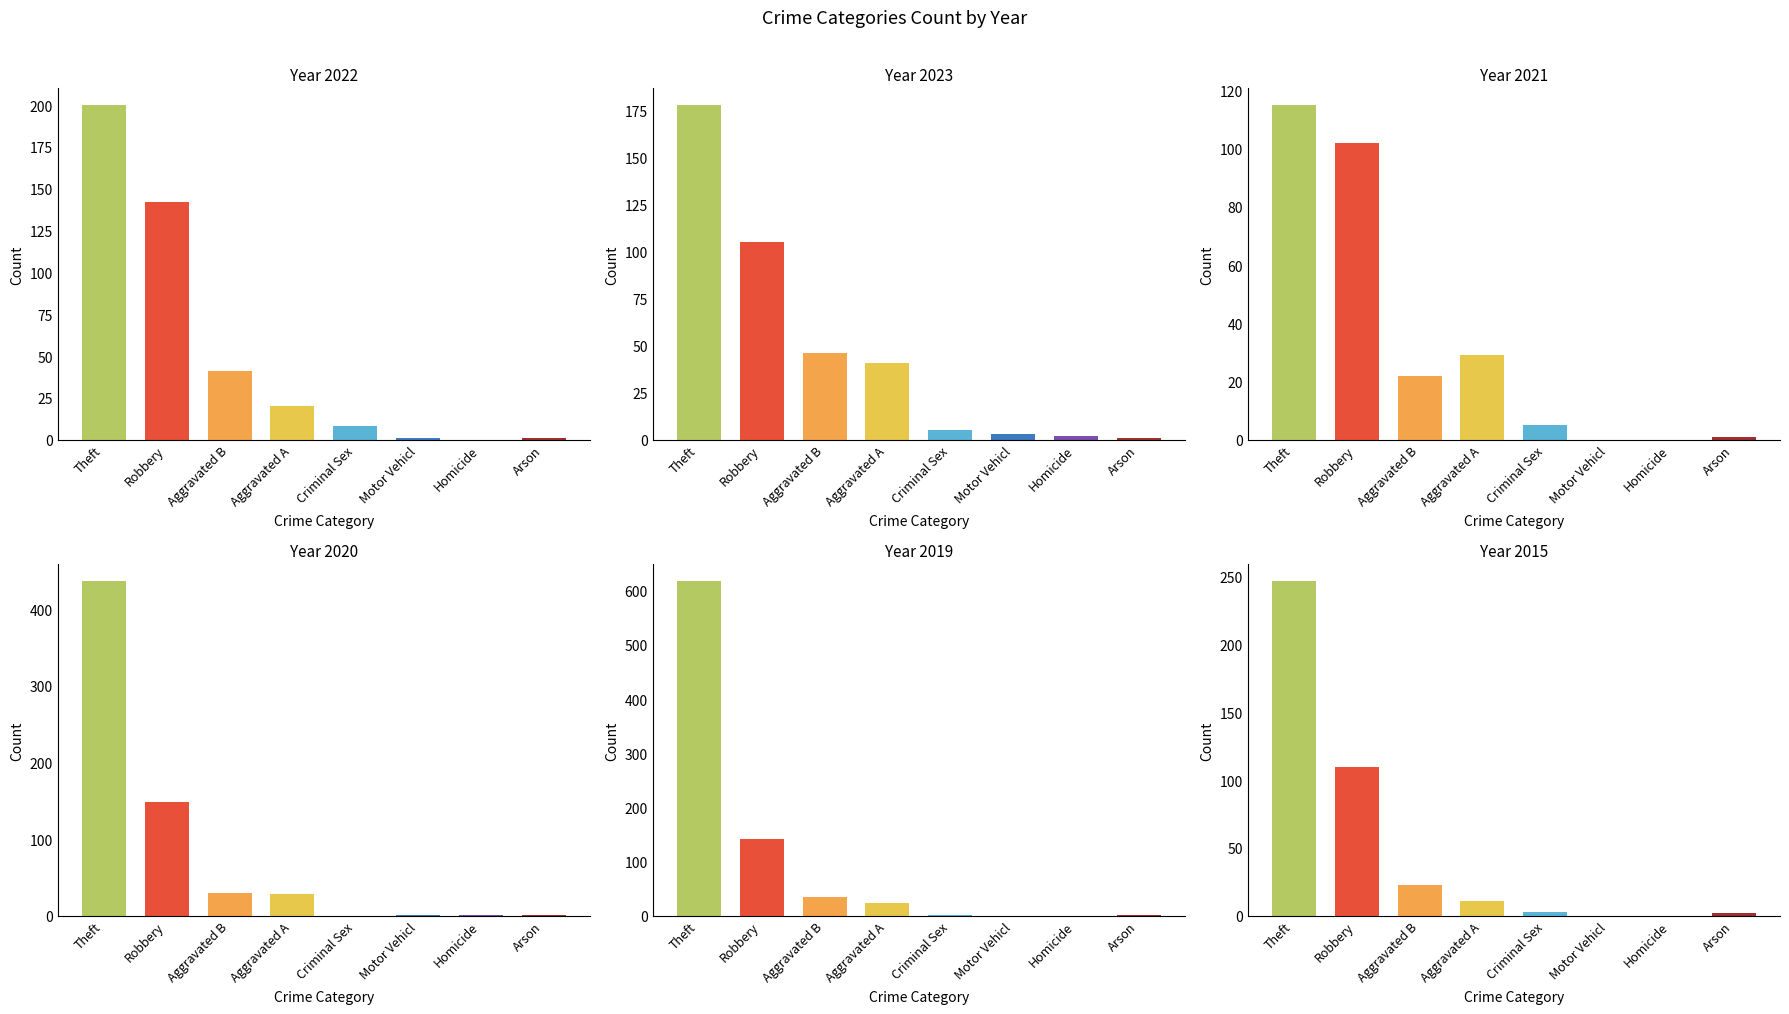

What are all the series names shown in the legend?

2022, 2023, 2021, 2020, 2019, 2015